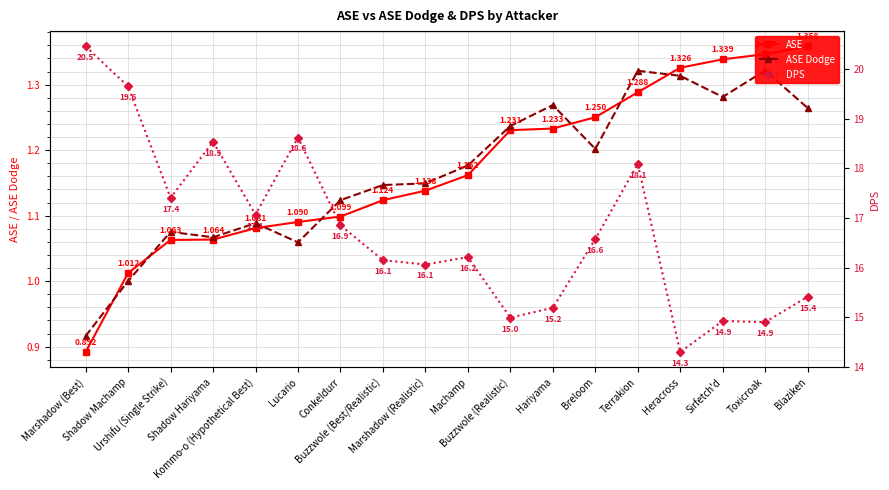

Is the value of ASE at Lucario greater than the value of ASE Dodge at Terrakion?

No